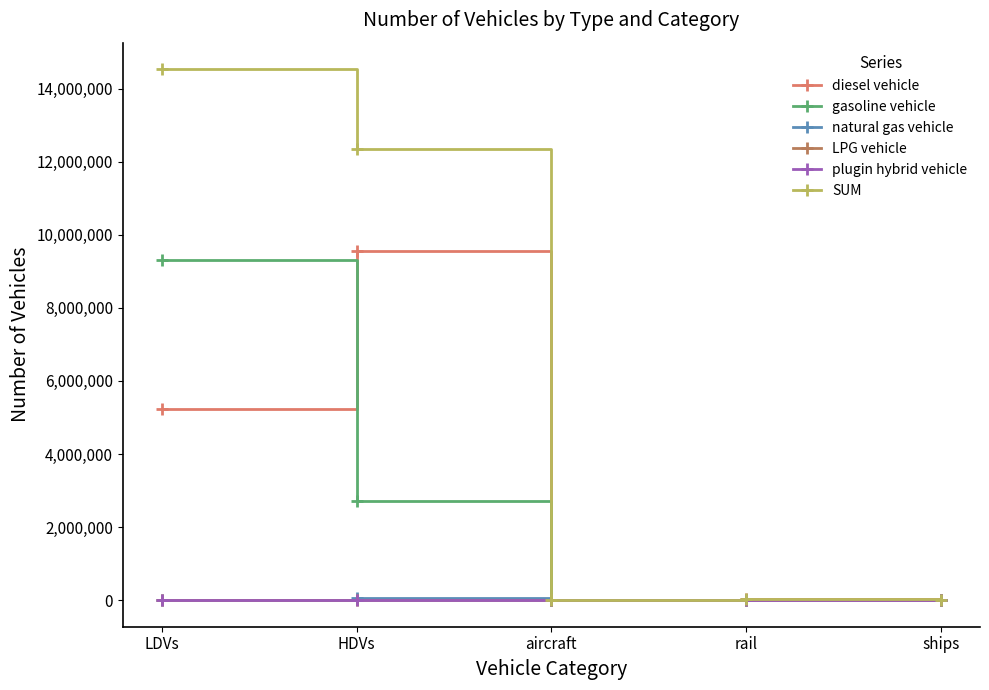

At which category does diesel vehicle reach its first local peak?

HDVs